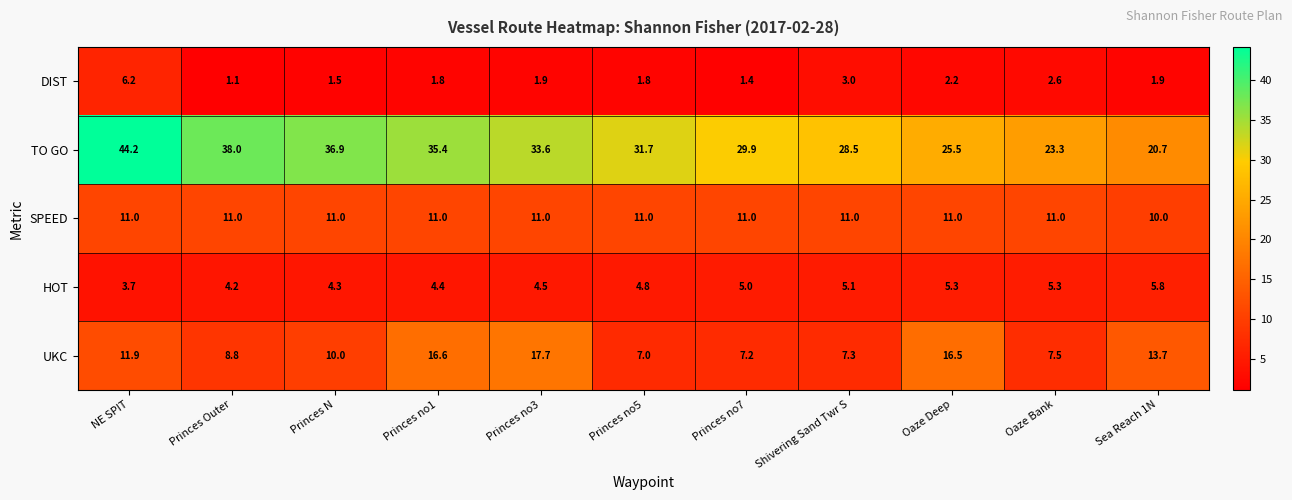

Between NE SPIT and Oaze Deep, which series saw the biggest shift?

TO GO